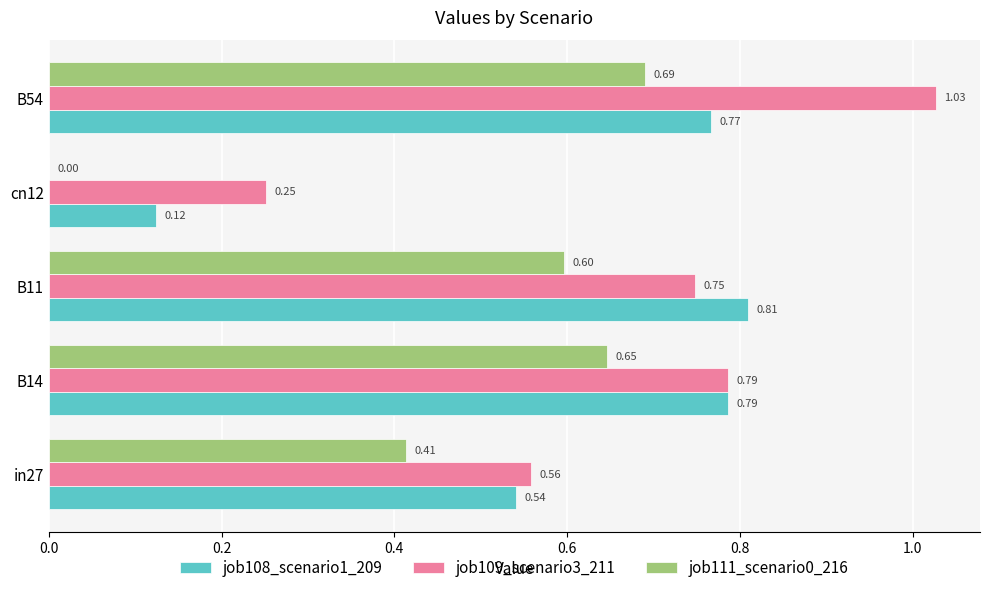

What is the total value across all series at in27?

1.5